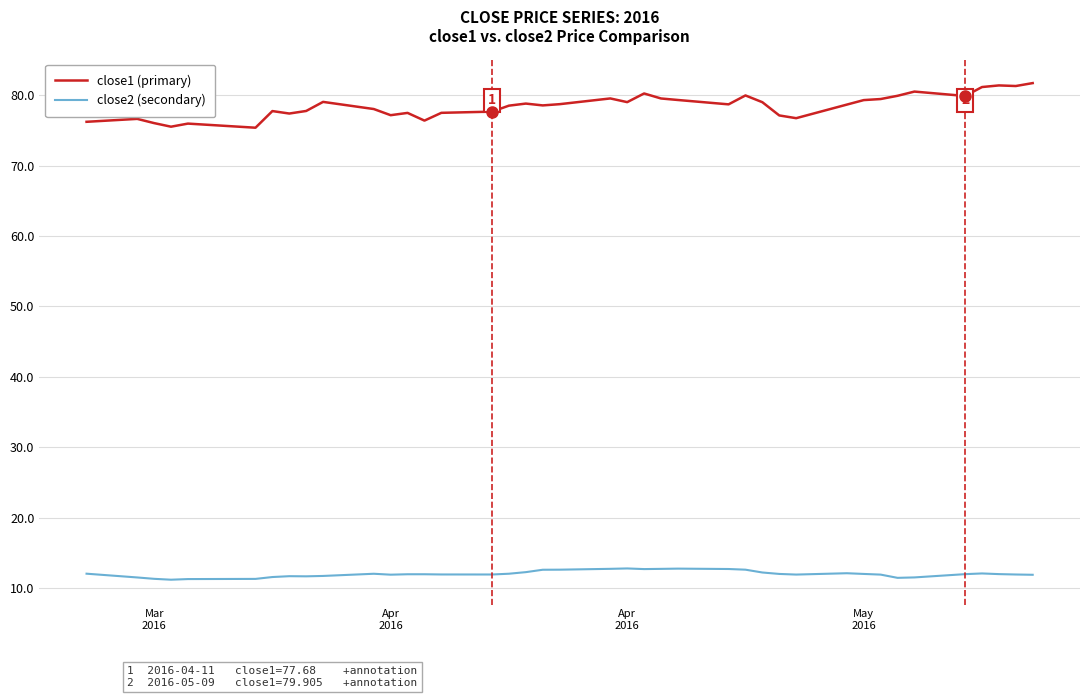

Rank the series by their maximum value, from highest to lowest.

close1 (primary), close2 (secondary)